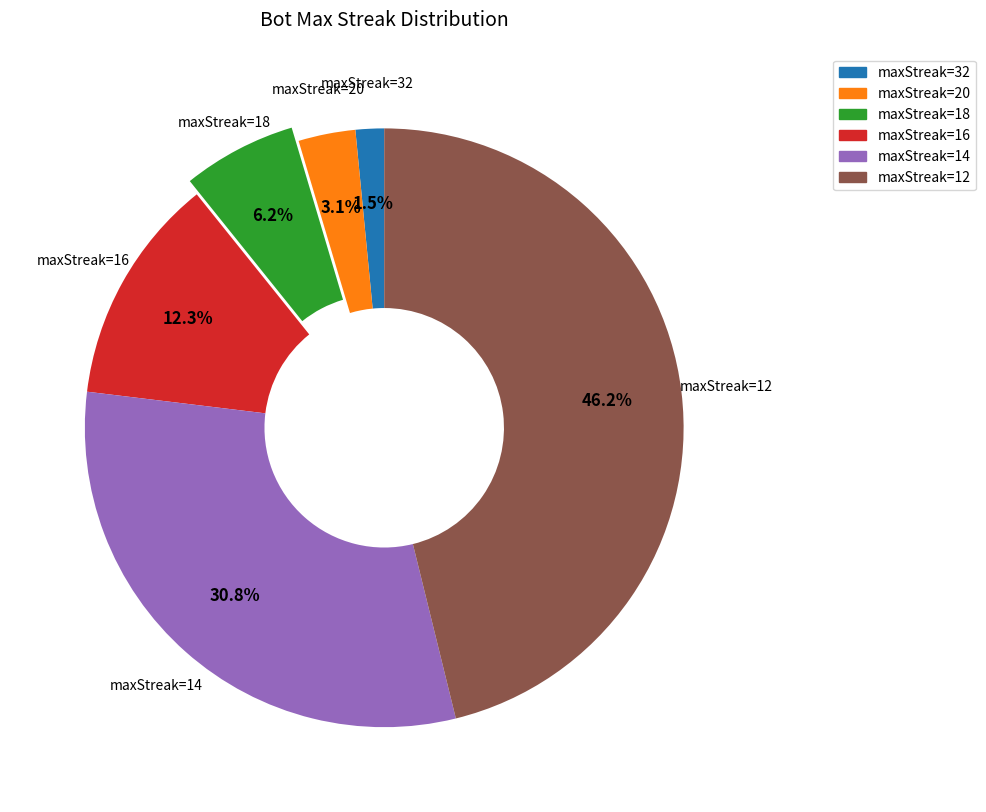

What is the total percentage of maxStreak=32 and maxStreak=12?

47.7%